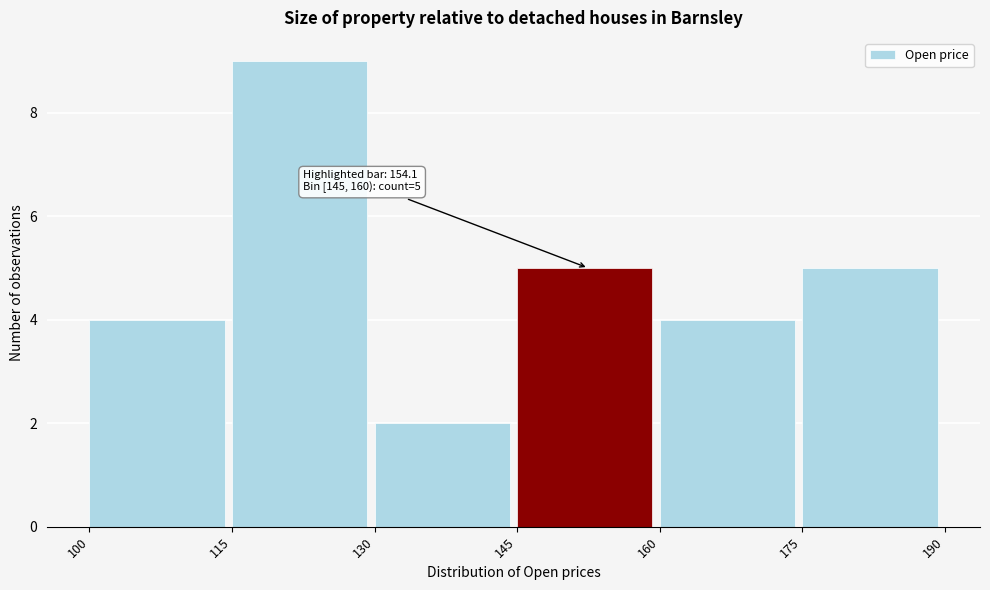

Which range on the x-axis has the tallest bar?

115 to 130